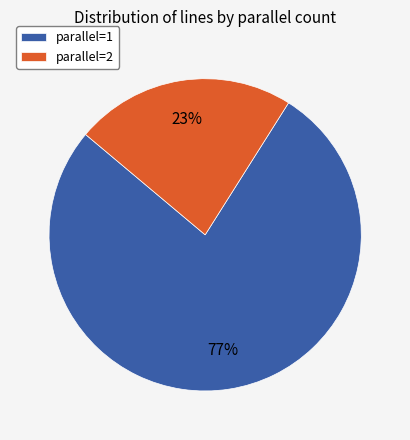

Between parallel=1 and parallel=2, which is larger?

parallel=1